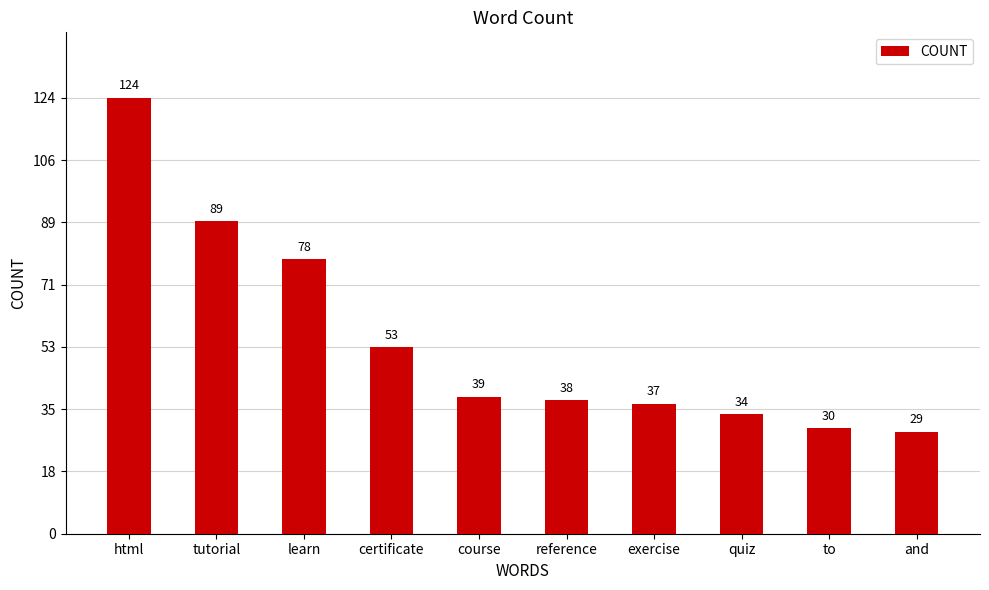

Reading right to left, list all the values displayed in this chart.

29	30	34	37	38	39	53	78	89	124